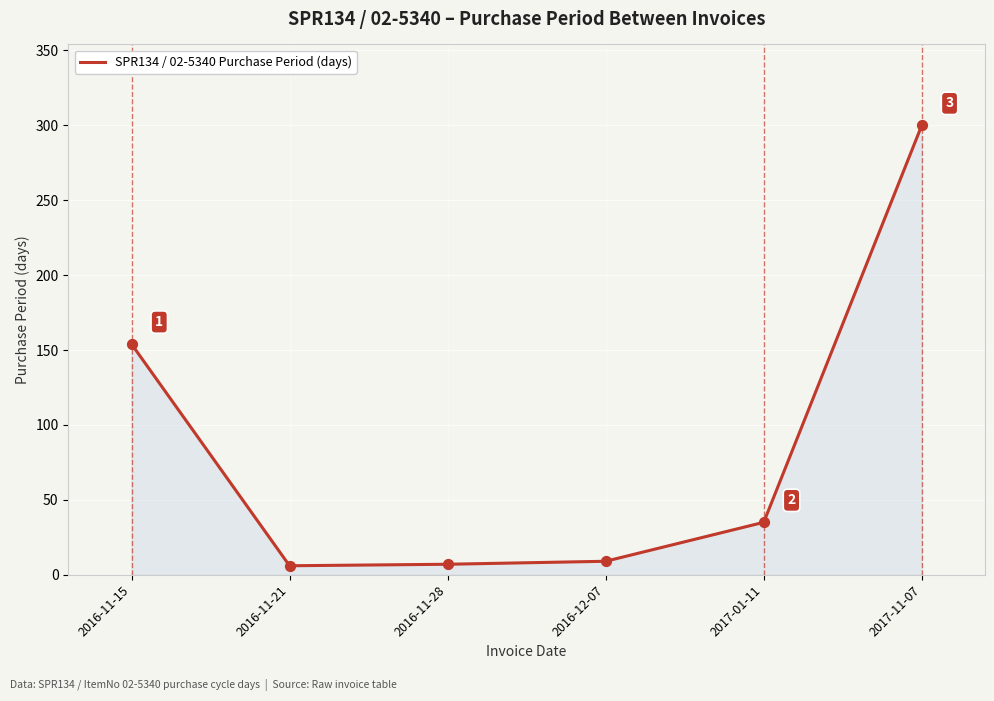

Which has a higher value, 2016-12-07 or 2016-11-28?

2016-12-07